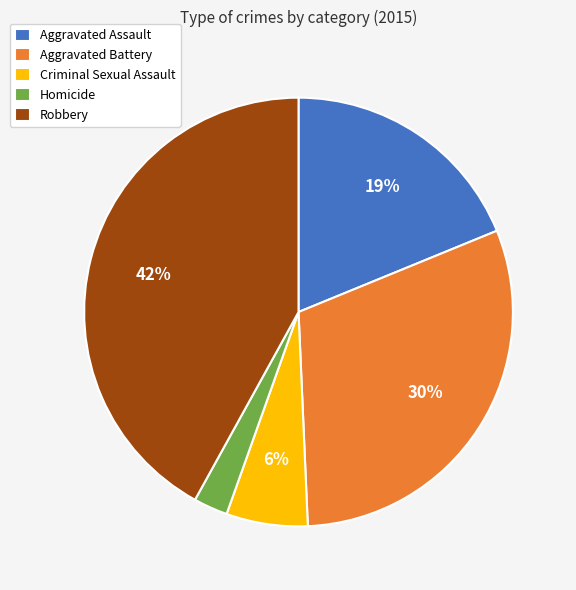

Is it true that Criminal Sexual Assault is 1% of the pie?

False